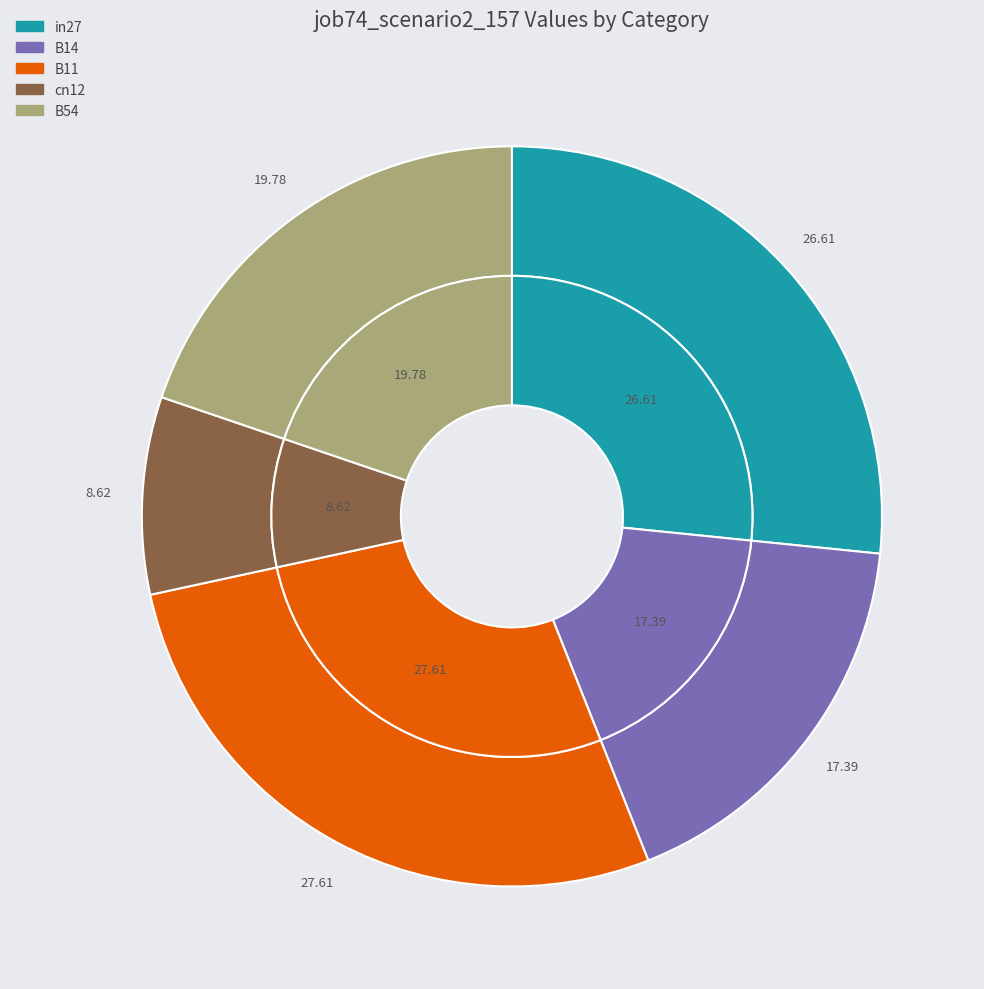

Which category has the smallest portion of the pie?

cn12